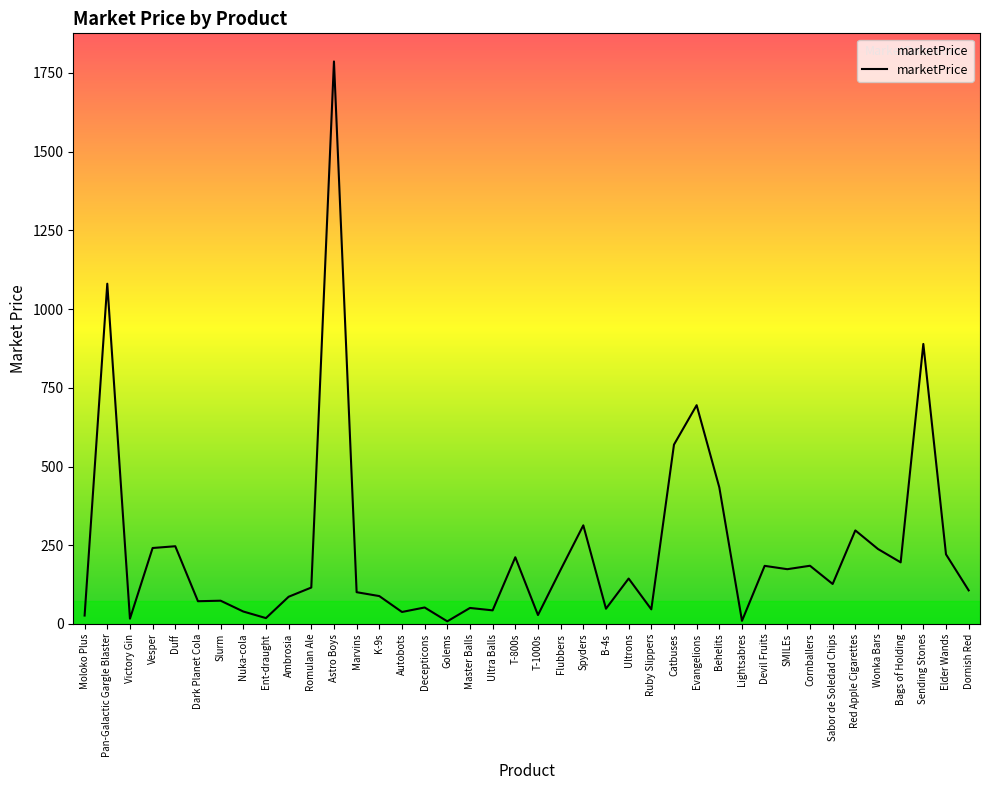

What is the approximate value at Devil Fruits?

184.5